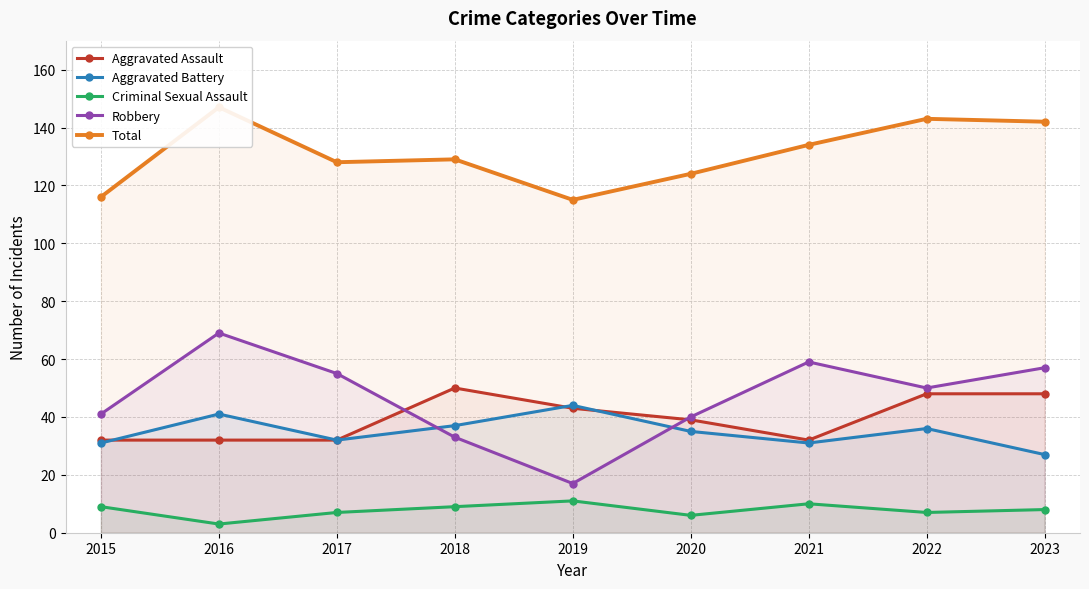

At which category is the sum across all series the highest?

2016